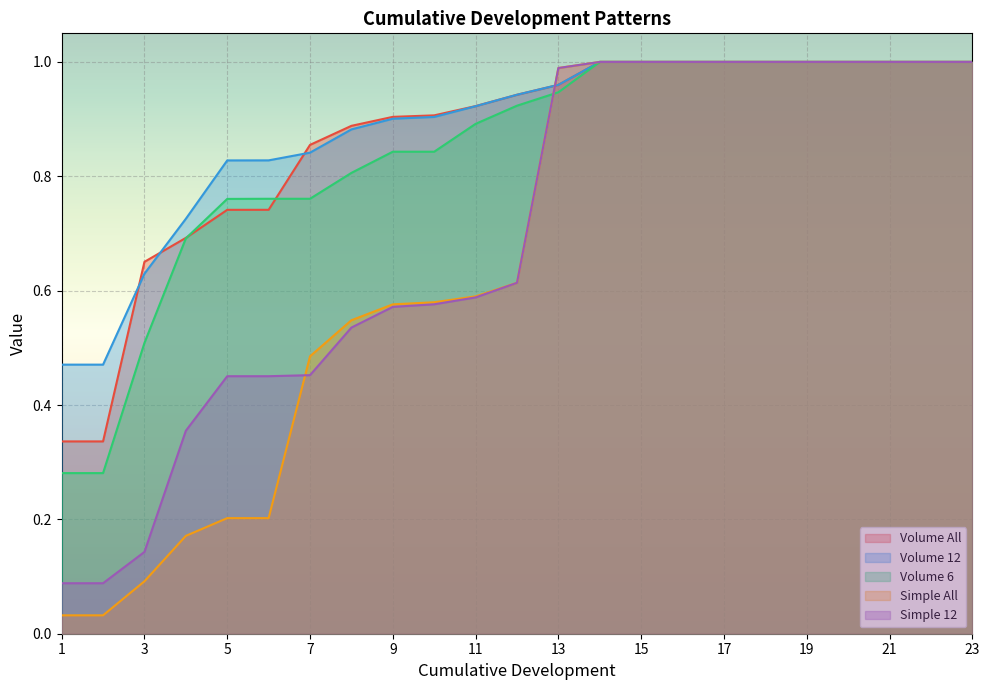

Which category has the highest value in the Volume 12 series?

14